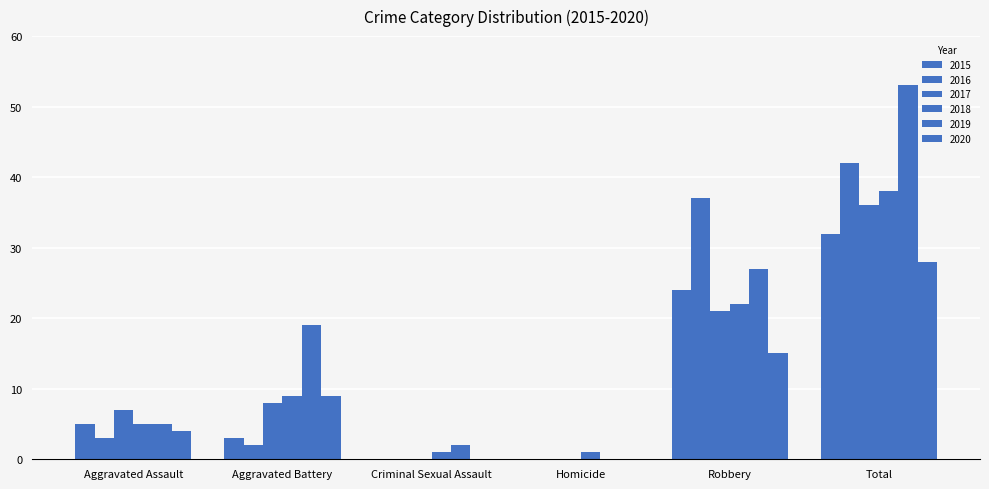

Count the number of categories in the chart.

6